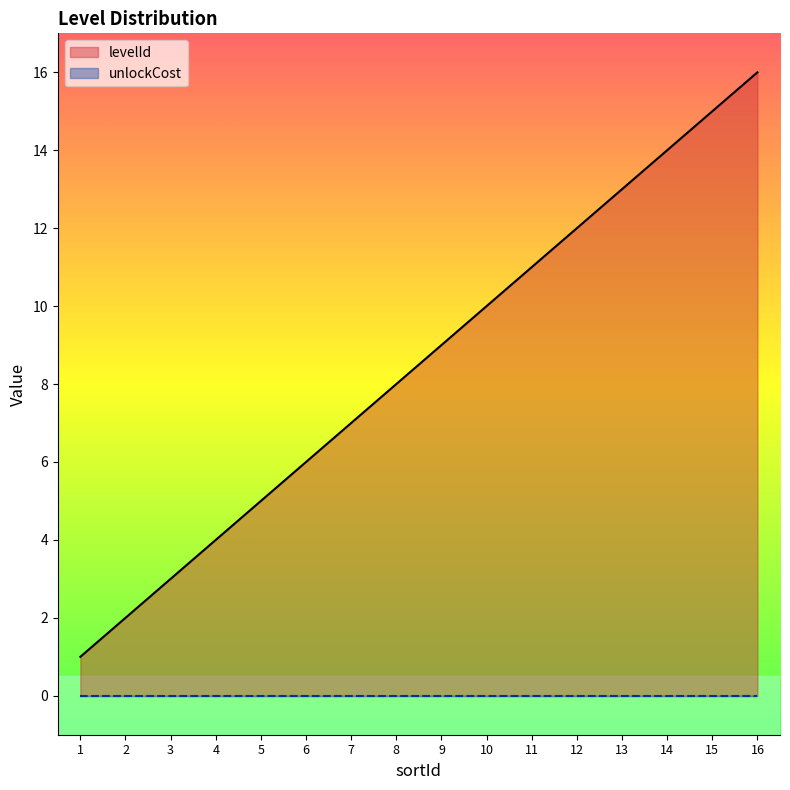

Reading left to right, list all the values displayed in this chart.

1	2	3	4	5	6	7	8	9	10	11	12	13	14	15	16